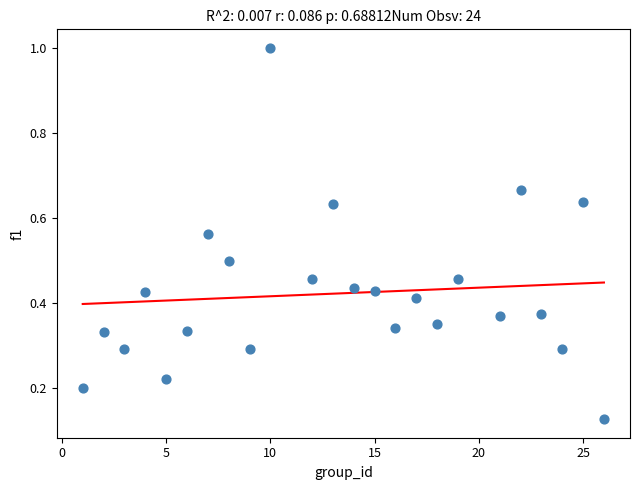

What is the range of Y values (max minus min)?

0.9